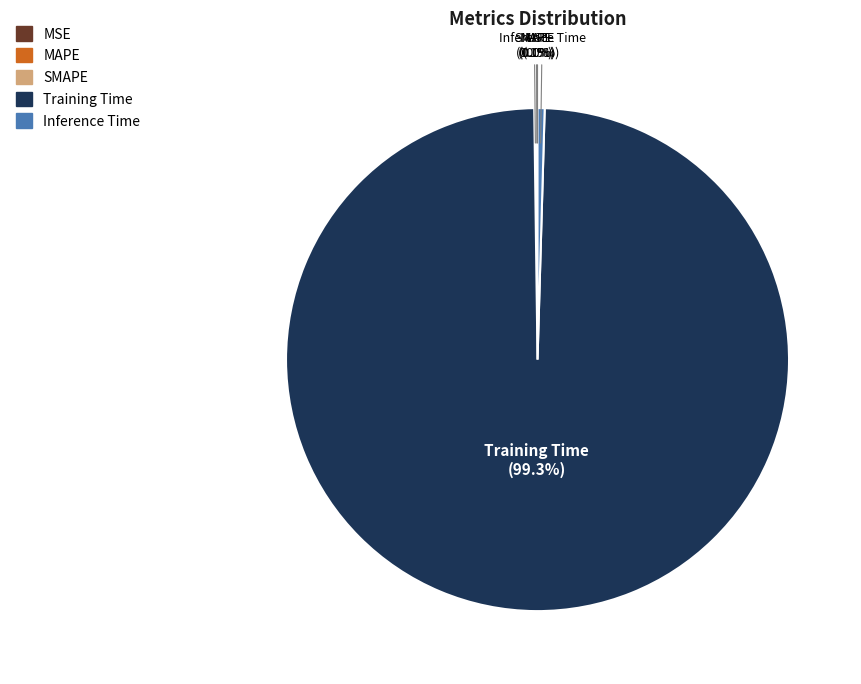

Which slice represents more than half of the pie?

Training Time